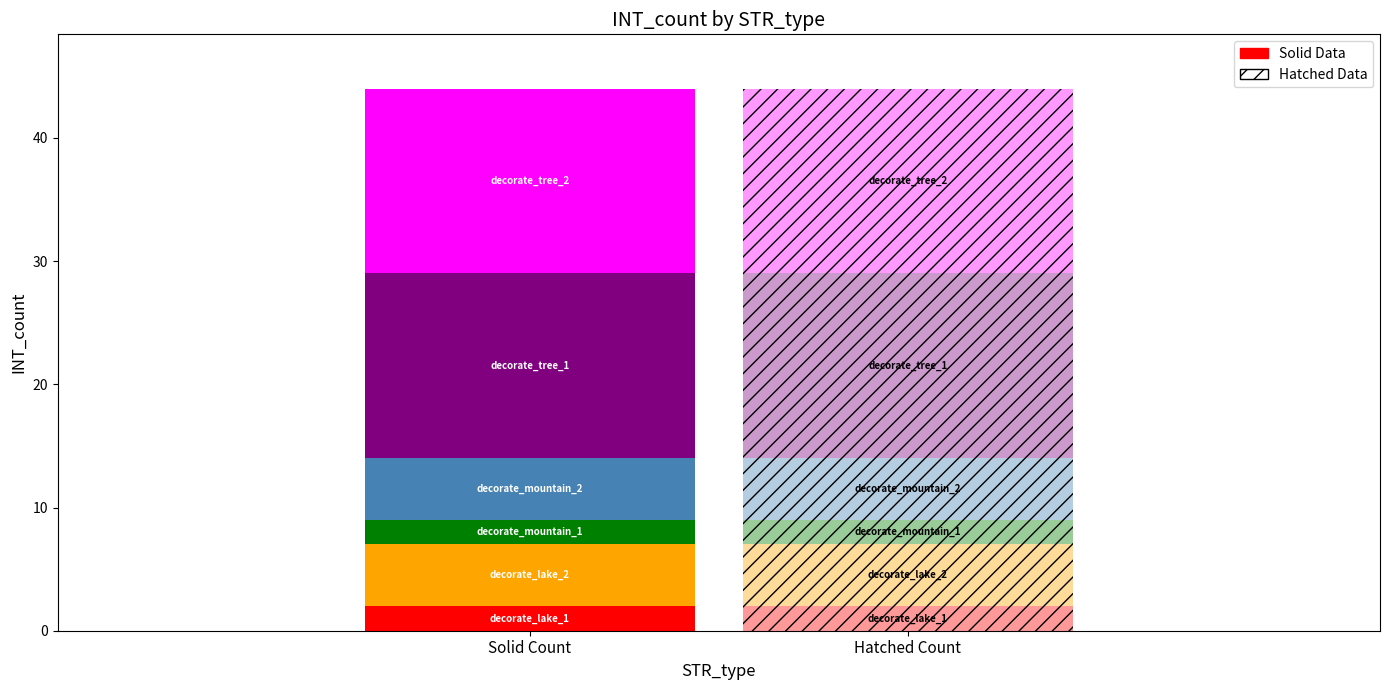

At which label is the value closest to 8?

decorate_lake_2